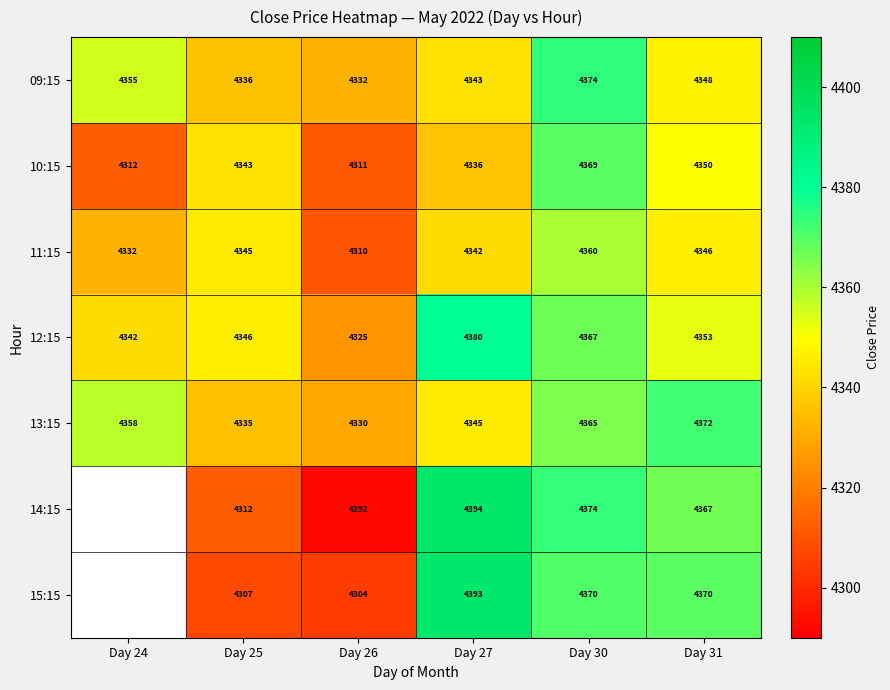

Which category has the highest value across all series?

Day 27